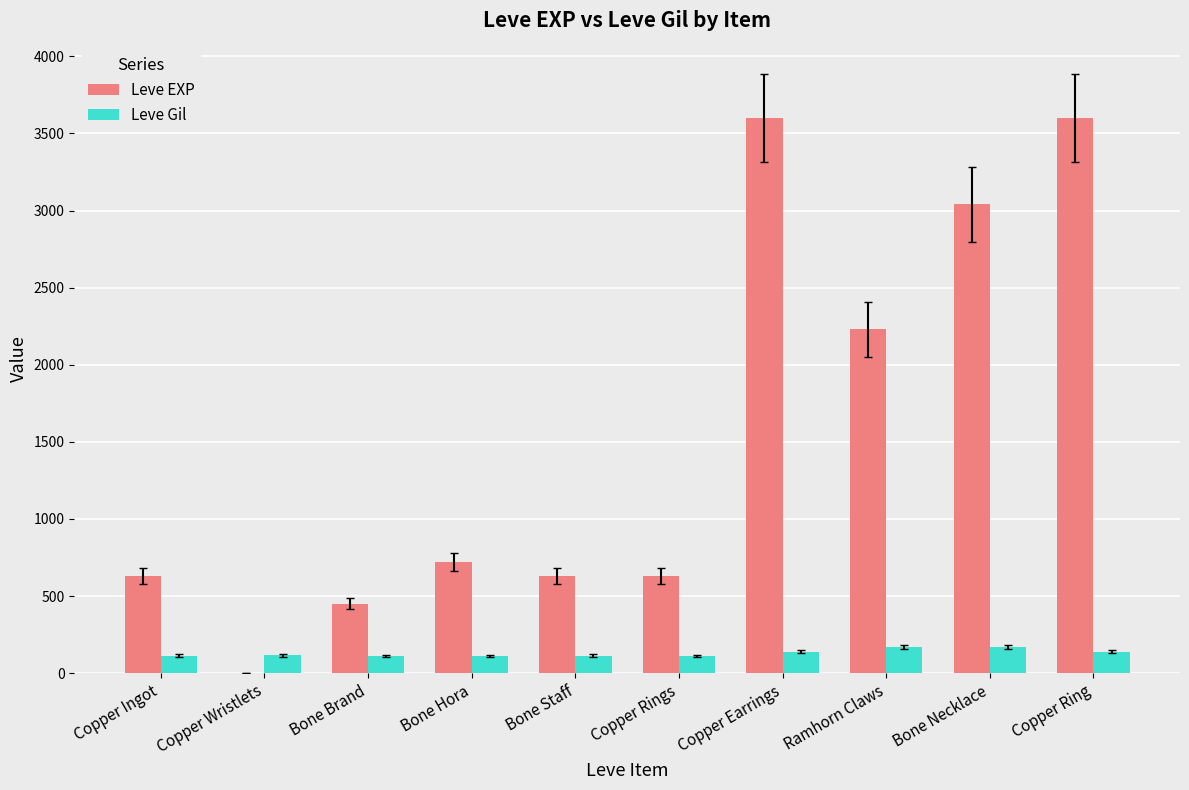

What is the sum of all Leve Gil values?

1295